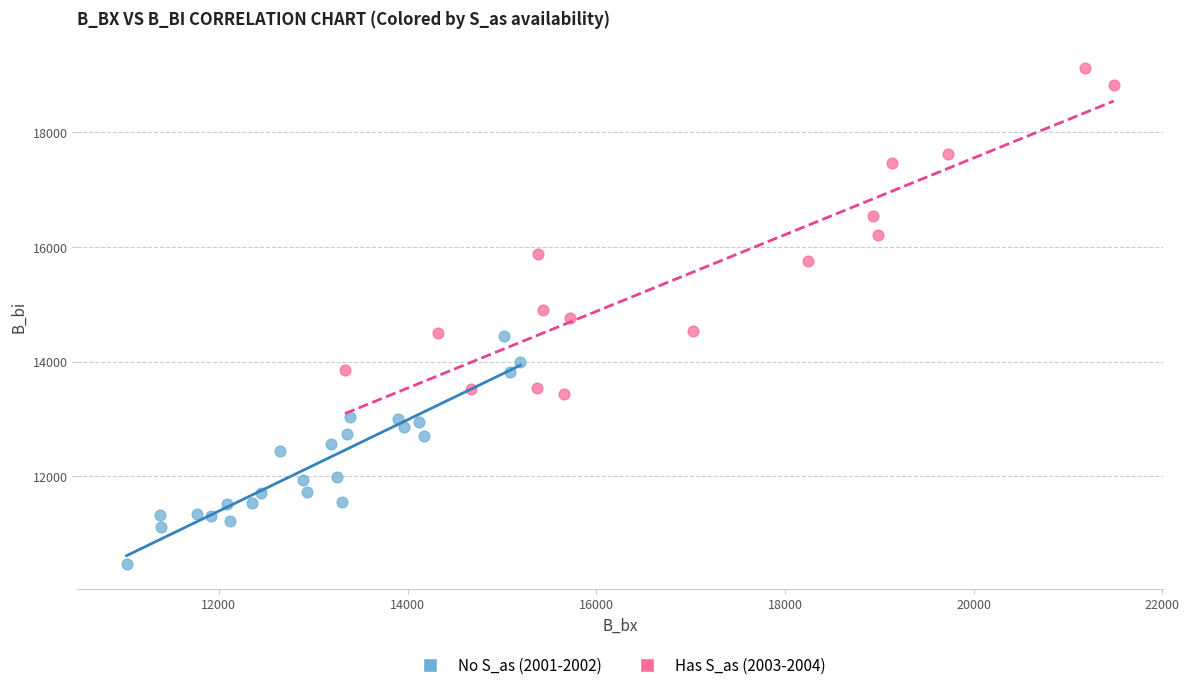

Which series contains the lowest Y value?

No S_as (2001-2002)